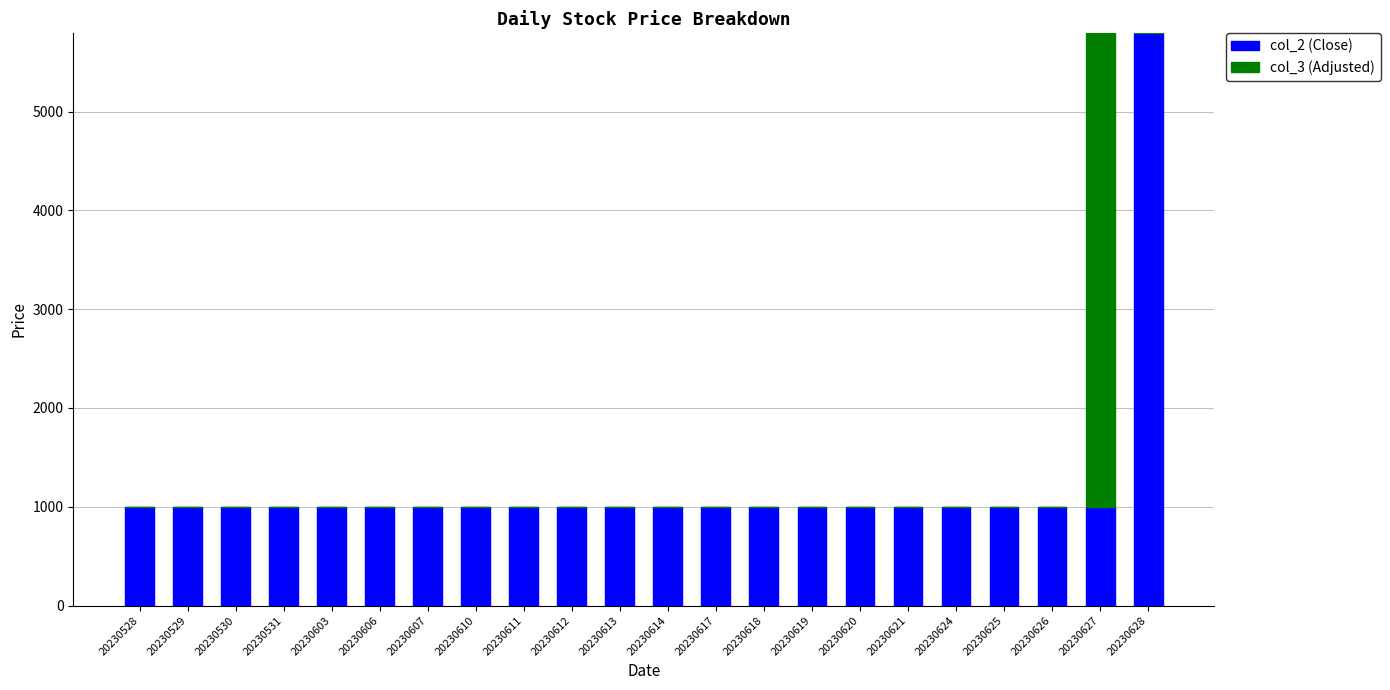

True or false: col_2 (Close) has a value of 1000 at 20230529.

True